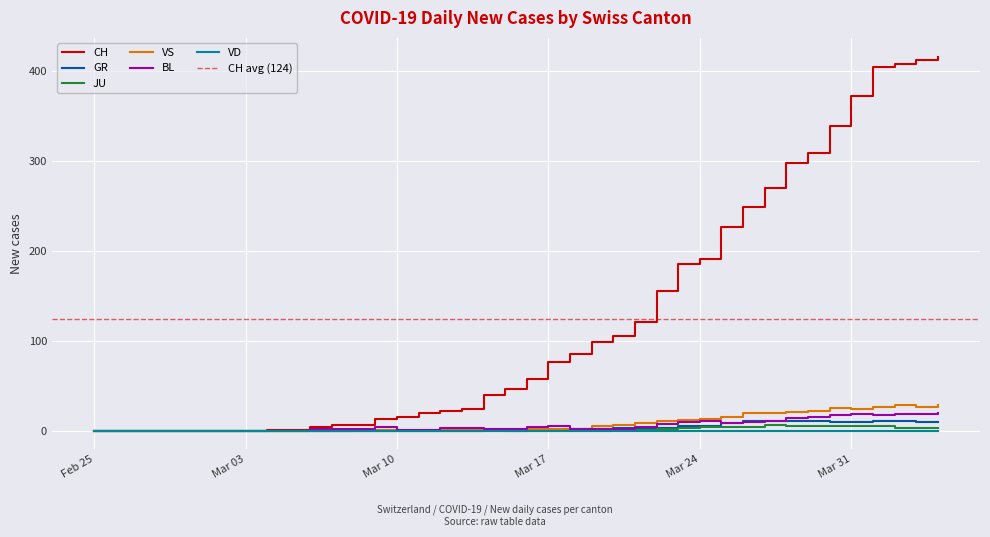

What is the maximum value for CH?

416